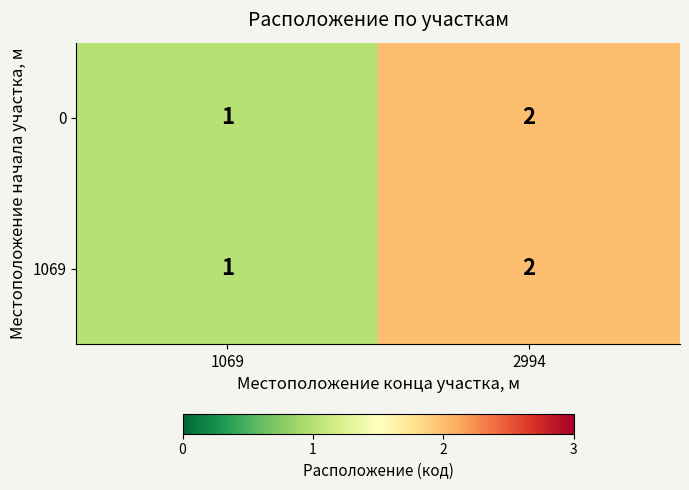

Is it true that 1069 equals 1 at 1069?

True